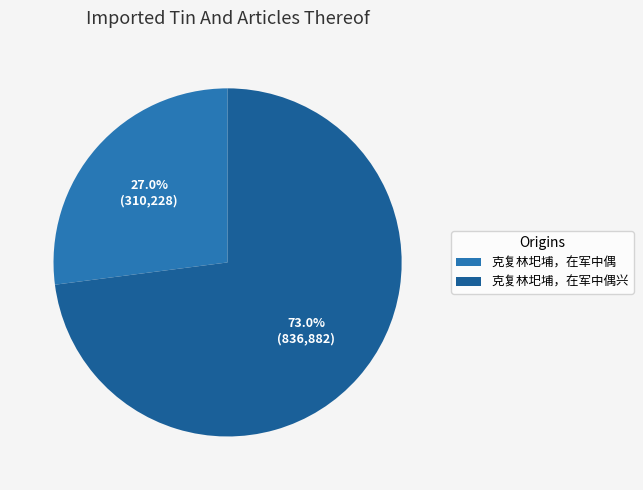

Which category has the smallest portion of the pie?

克复林圯埔，在军中偶